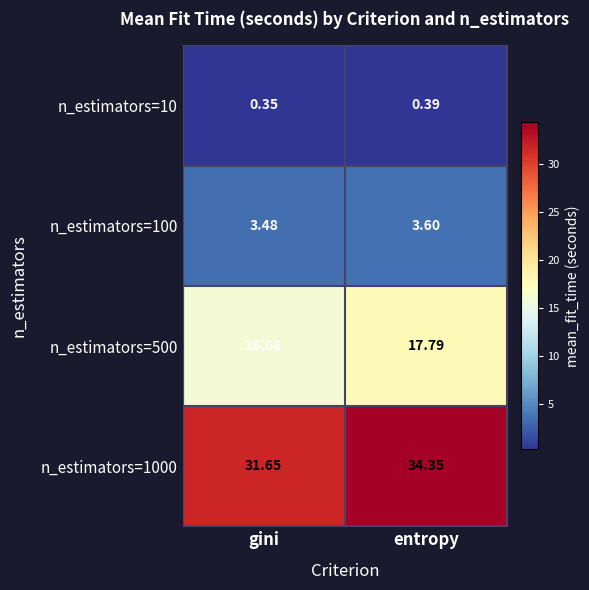

At which category is the sum across all series the highest?

entropy